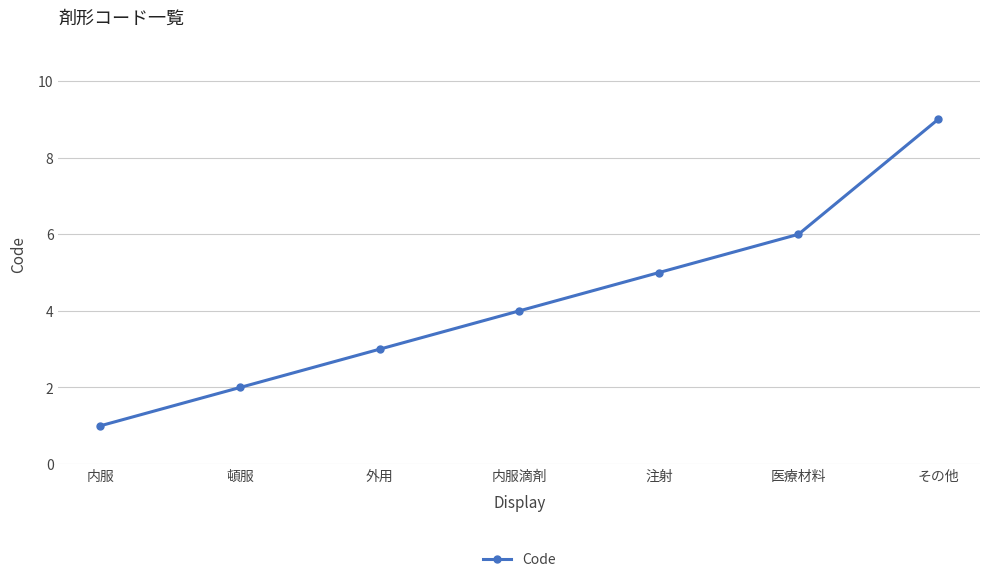

Rank the categories by value from highest to lowest.

その他, 医療材料, 注射, 内服滴剤, 外用, 頓服, 内服